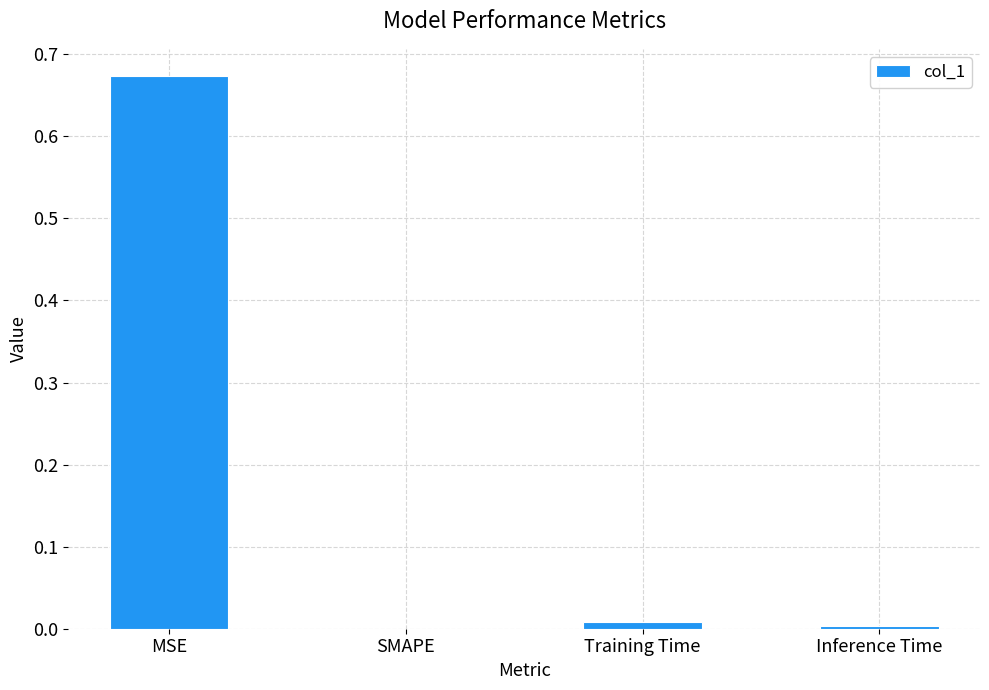

At which category does the chart reach its peak across all series?

MSE